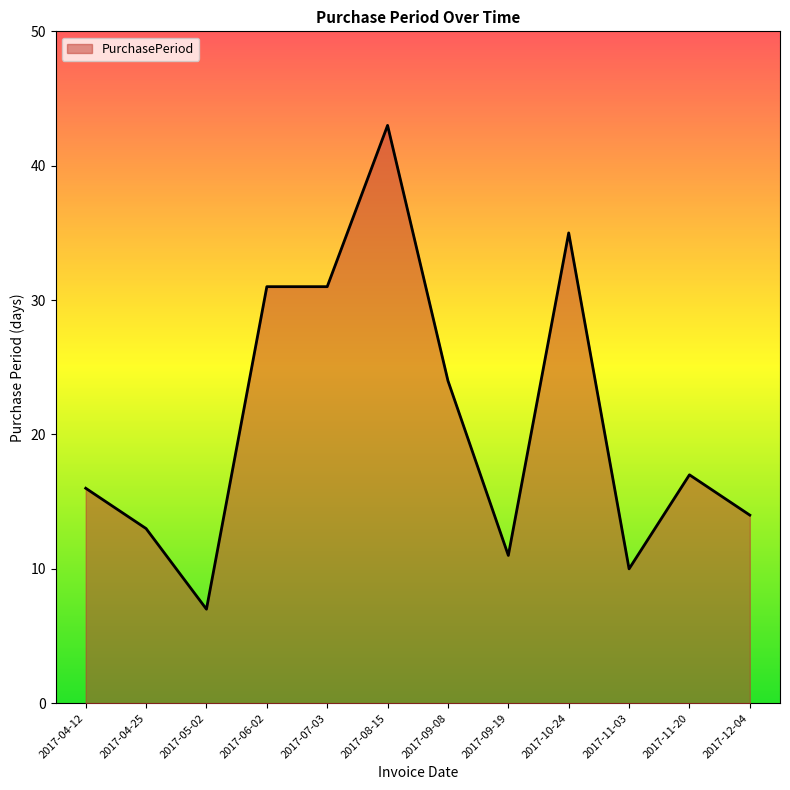

What is the difference between the maximum and minimum values?

36